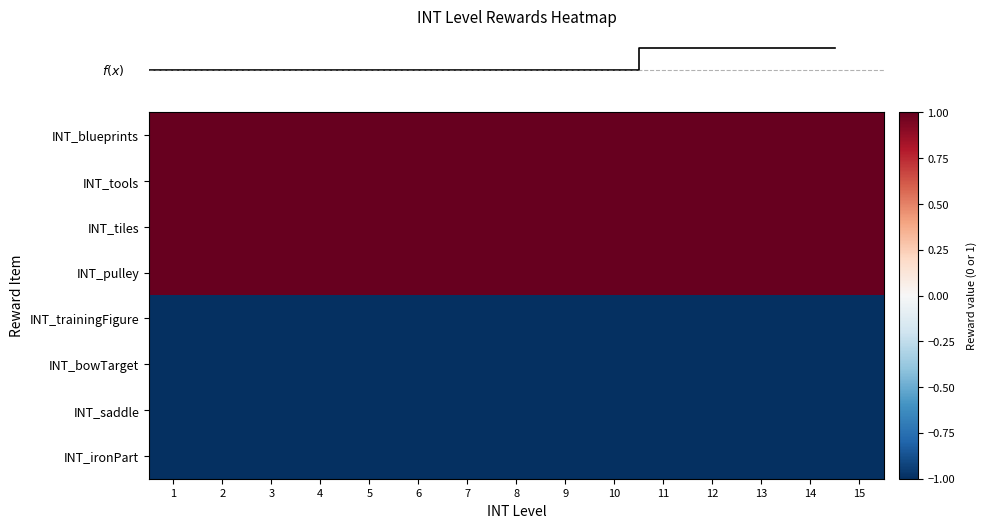

Reading left to right, what are all the values shown in this chart?

row_0: 1	1	1	1	1	1	1	1	1	1	1	1	1	1	1
row_1: 1	1	1	1	1	1	1	1	1	1	1	1	1	1	1
row_2: 1	1	1	1	1	1	1	1	1	1	1	1	1	1	1
row_3: 1	1	1	1	1	1	1	1	1	1	1	1	1	1	1
row_4: -1	-1	-1	-1	-1	-1	-1	-1	-1	-1	-1	-1	-1	-1	-1
row_5: -1	-1	-1	-1	-1	-1	-1	-1	-1	-1	-1	-1	-1	-1	-1
row_6: -1	-1	-1	-1	-1	-1	-1	-1	-1	-1	-1	-1	-1	-1	-1
row_7: -1	-1	-1	-1	-1	-1	-1	-1	-1	-1	-1	-1	-1	-1	-1